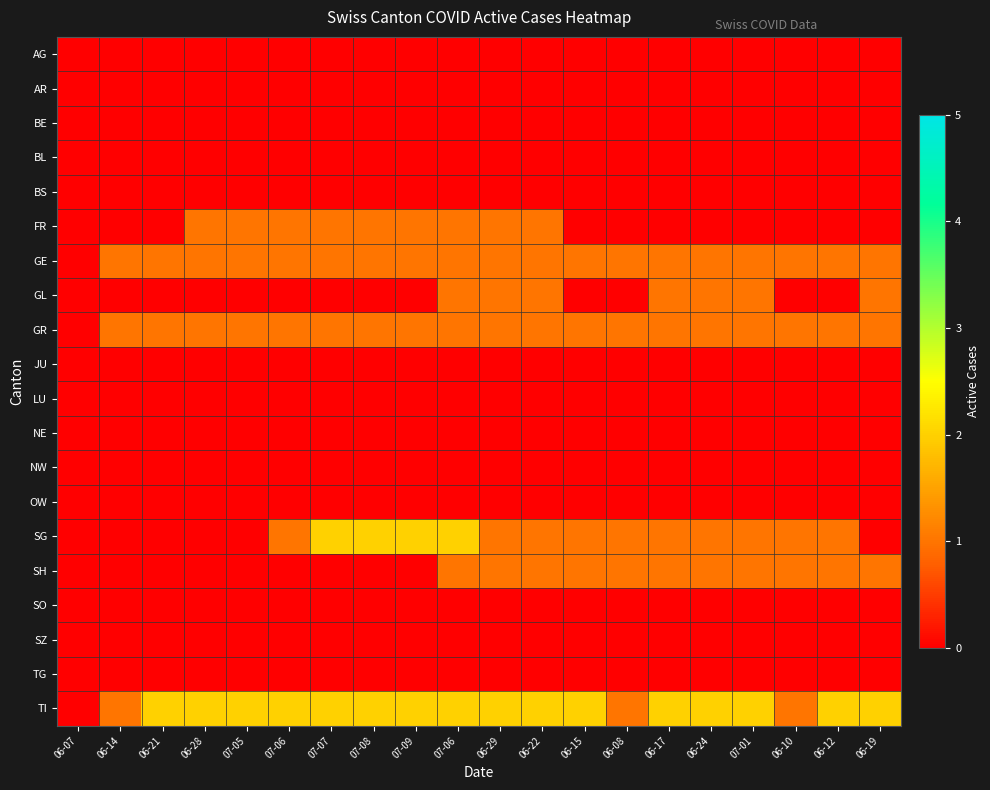

Which label corresponds to the largest value in the chart?

07-07